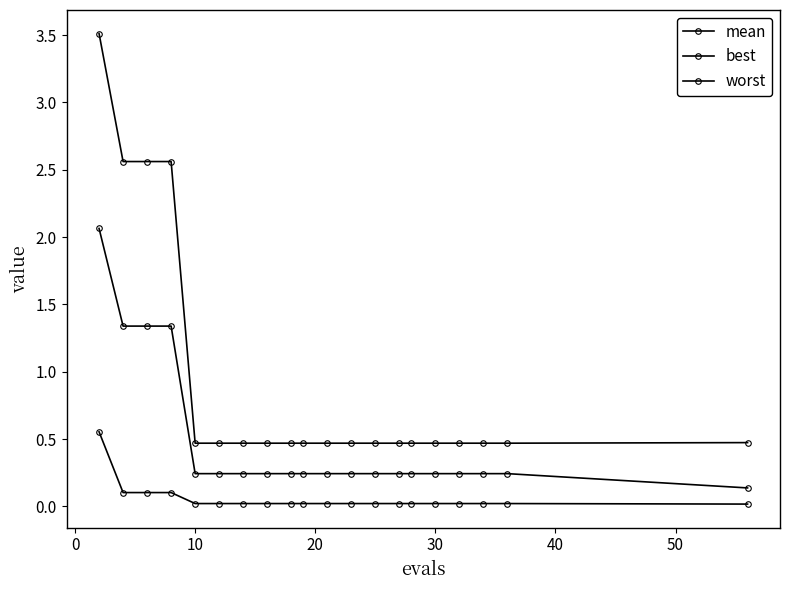

What is the difference between the second highest and second lowest values in the best series?

0.1